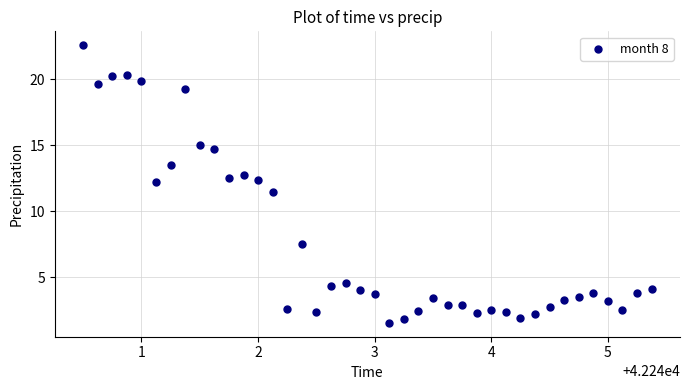

What is the range of Y values (max minus min)?

21.1